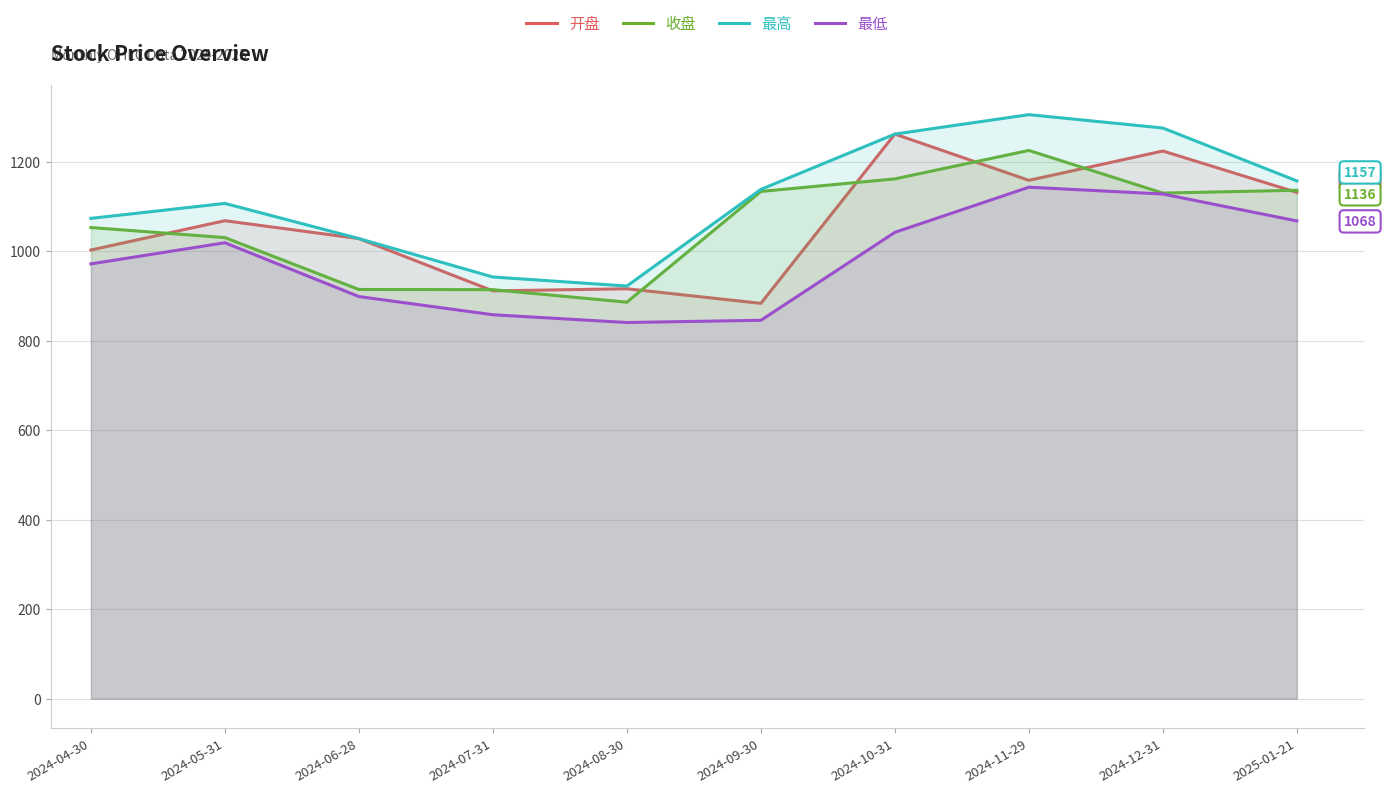

What is the label of the 4th point from the left?

2024-07-31